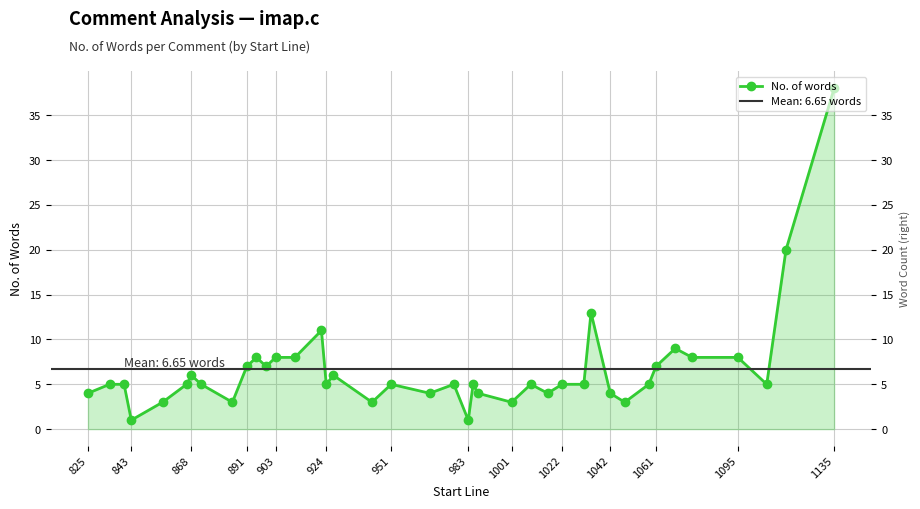

What is the difference between the maximum and second lowest values?

37